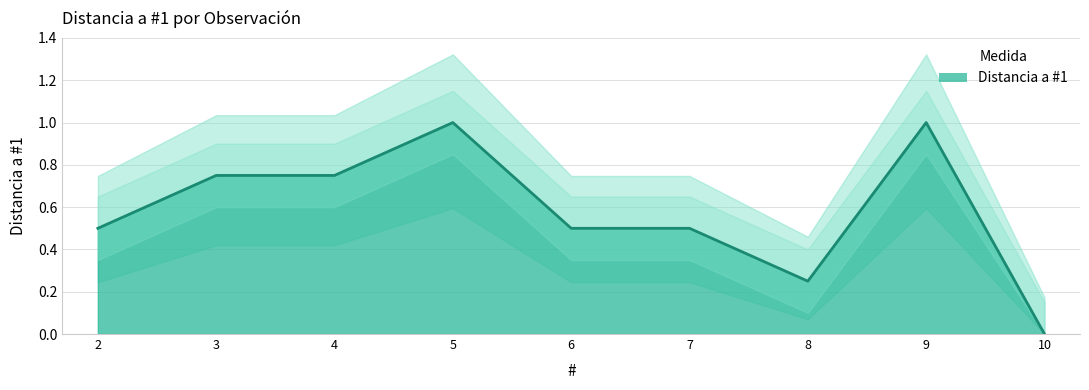

List the labels in order of value, largest first.

5, 9, 3, 4, 2, 6, 7, 8, 10